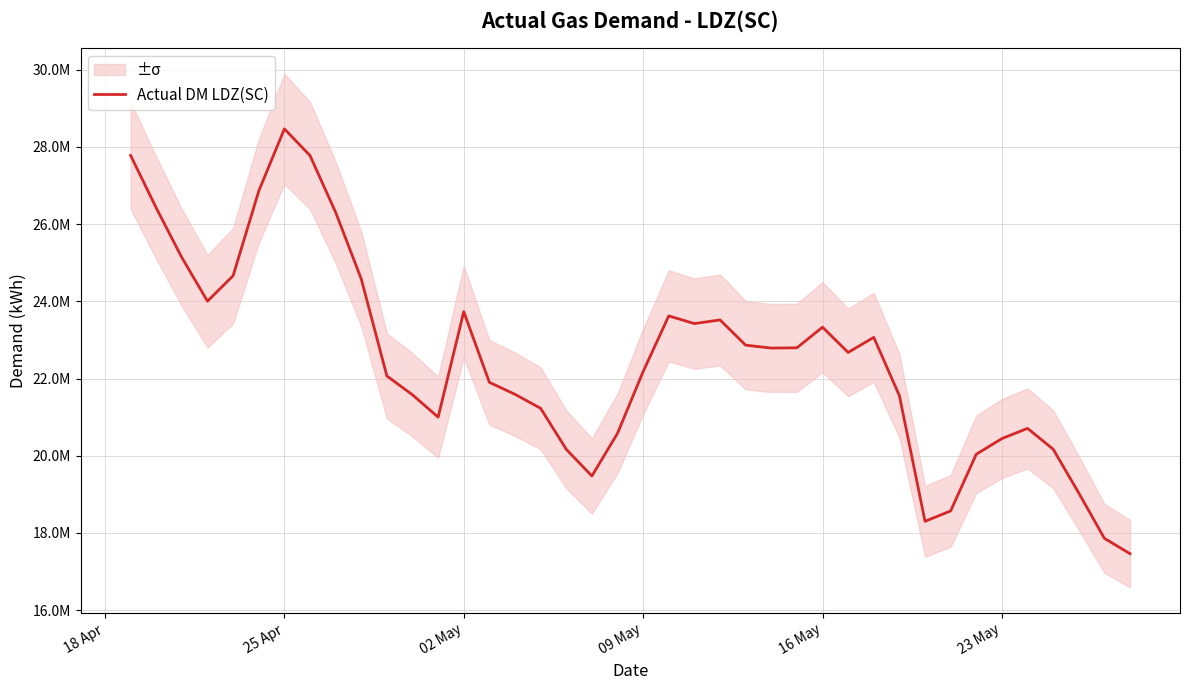

How many lines are shown in the chart?

1